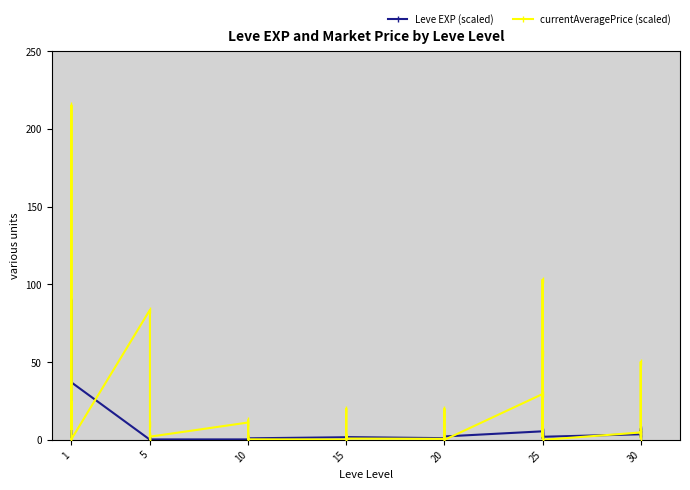

Is this an area chart (filled region under the line)?

No